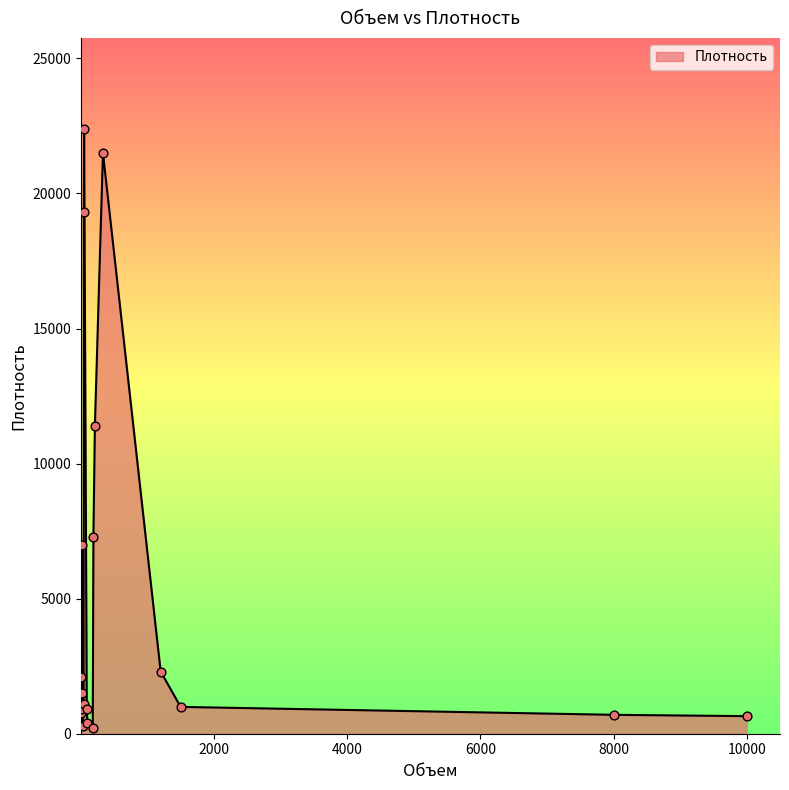

What is the difference between the maximum and minimum values?

22200